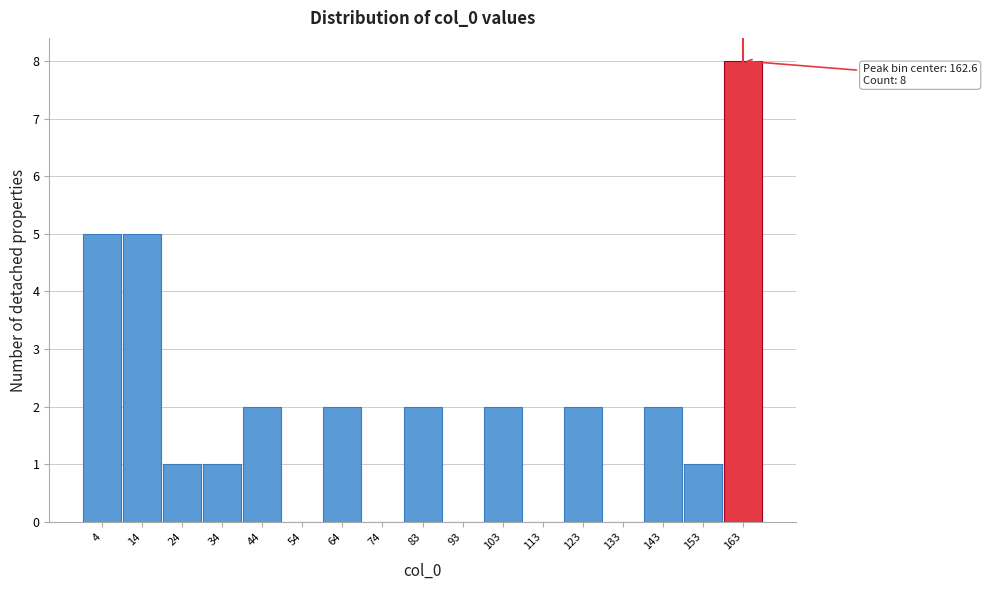

Which range on the x-axis has the tallest bar?

158 to 168